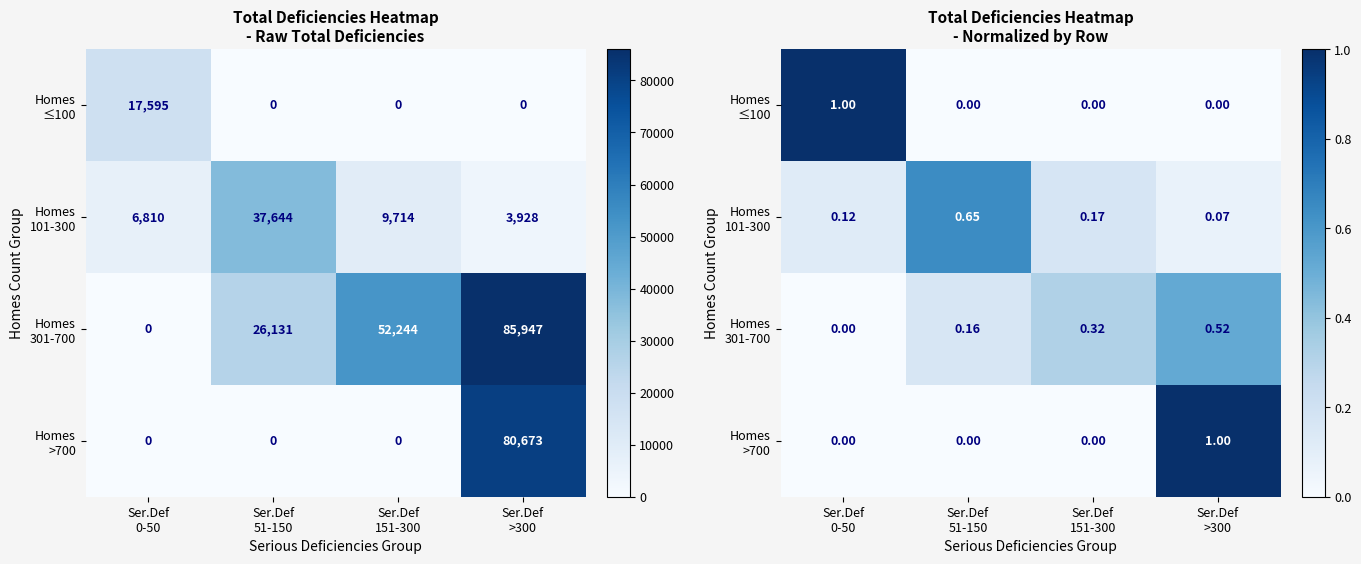

What is the difference between the highest and lowest values at Ser.Def
151-300?

0.3